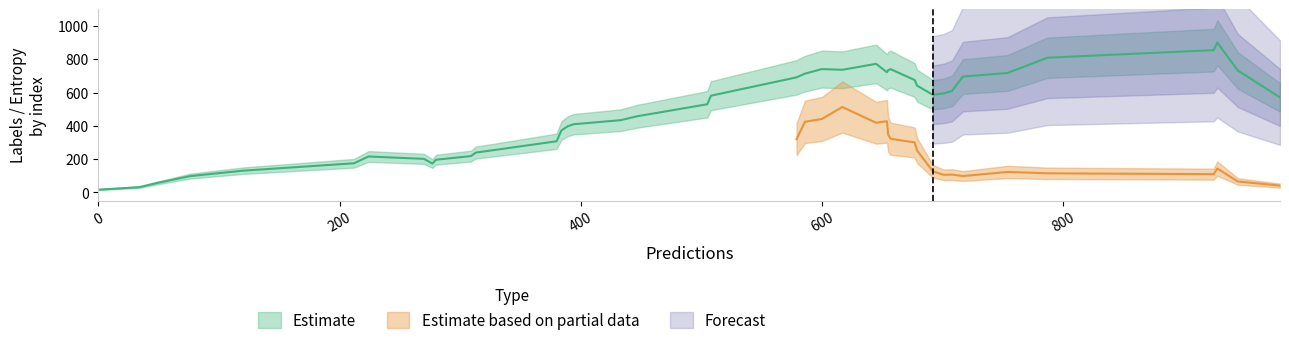

True or false: entropys and labels intersect in this chart.

True